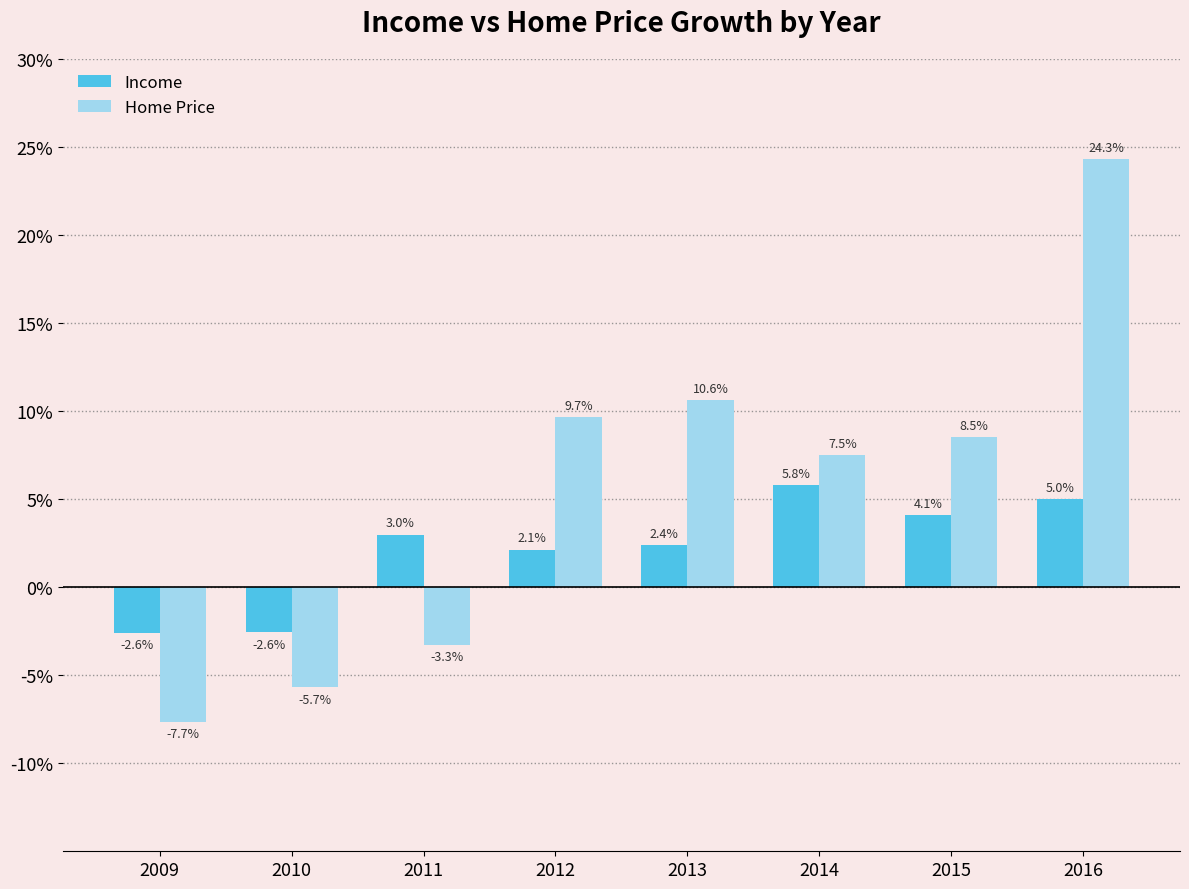

Reading left to right, extract all data points from this chart.

Income: 2009=-0.0	2010=-0.0	2011=0.0	2012=0.0	2013=0.0	2014=0.1	2015=0.0	2016=0.1
Home Price: 2009=-0.1	2010=-0.1	2011=-0.0	2012=0.1	2013=0.1	2014=0.1	2015=0.1	2016=0.2